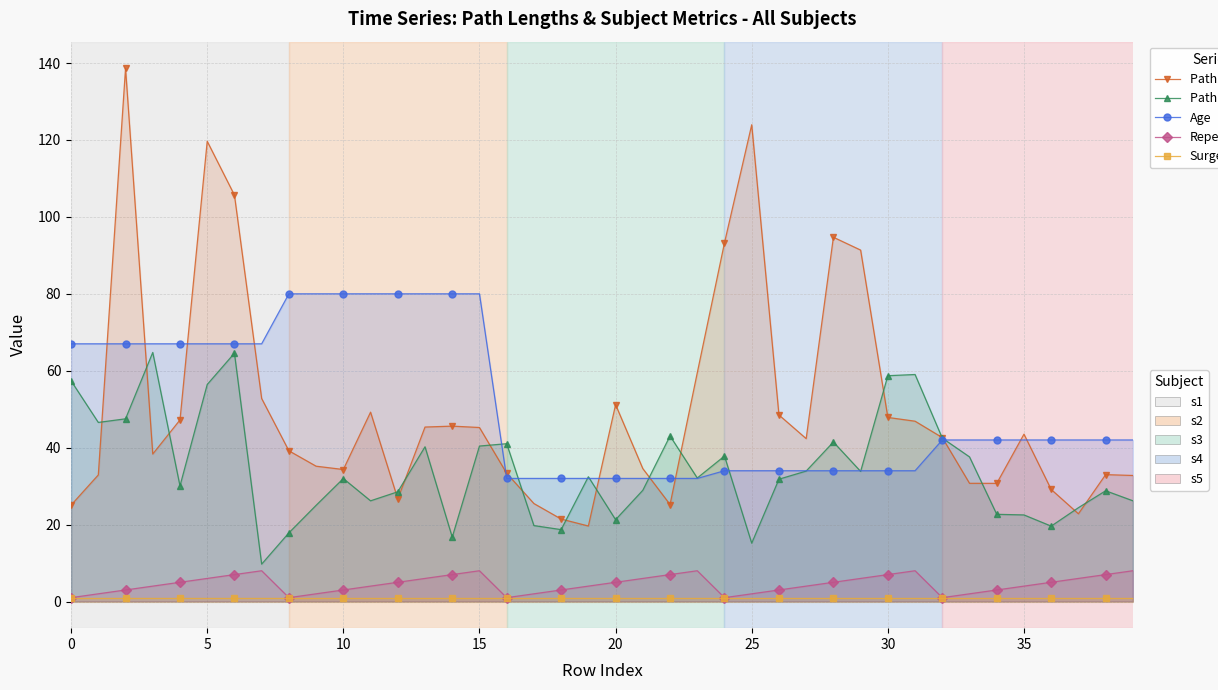

How many lines are shown in the chart?

5